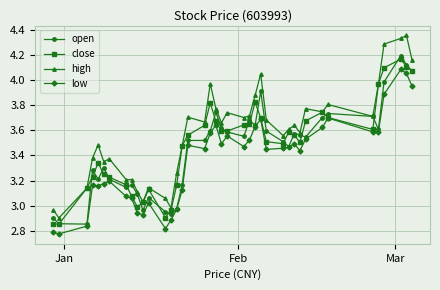

What is the difference between the second highest and second lowest values in the high series?

1.4